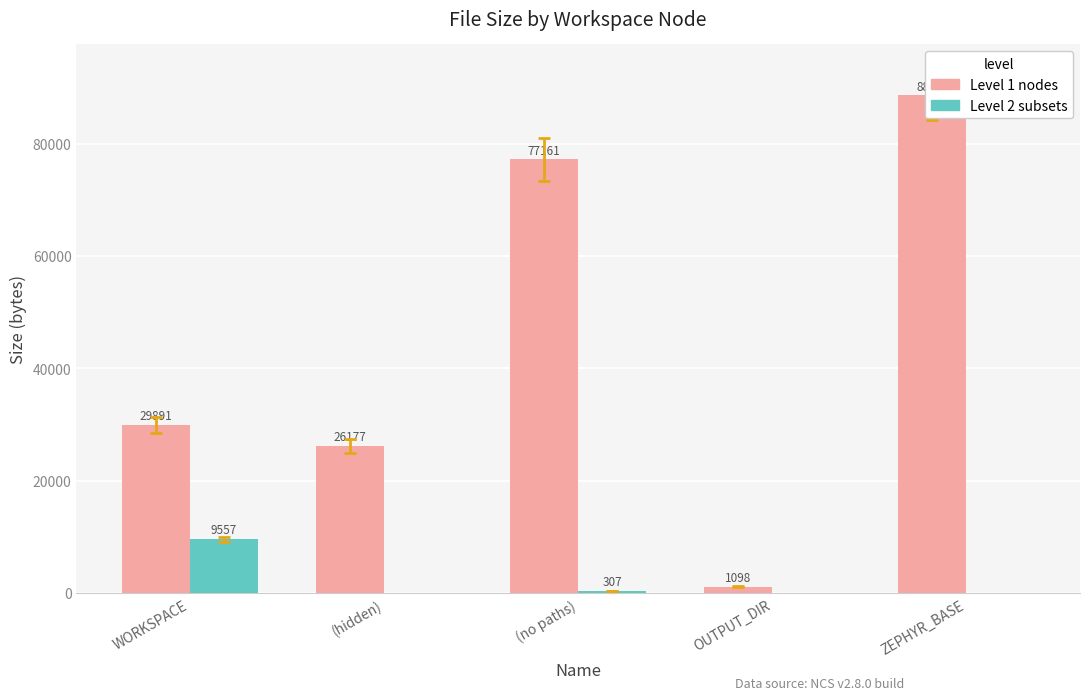

What are all the series names shown in the legend?

Level 1 nodes, Level 2 subsets